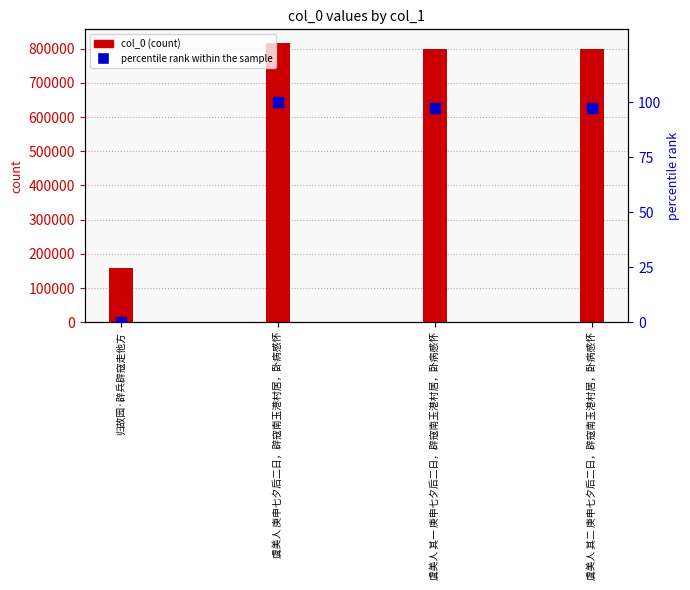

At how many categories does at least one series exceed 681228?

3